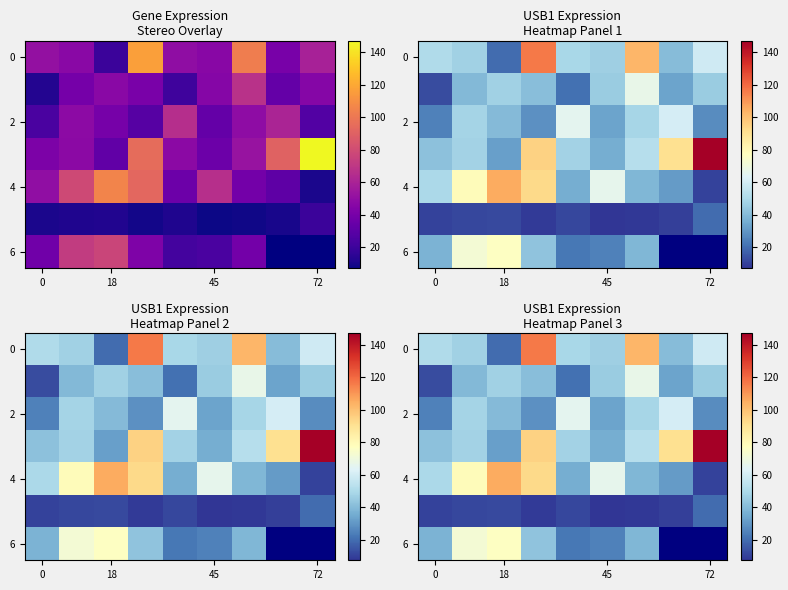

What is the total value across all series at 0?

227.0